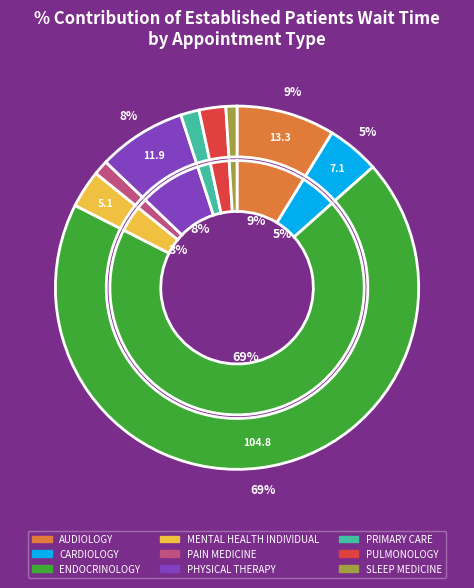

To the nearest percent, what portion does ENDOCRINOLOGY represent?

69%